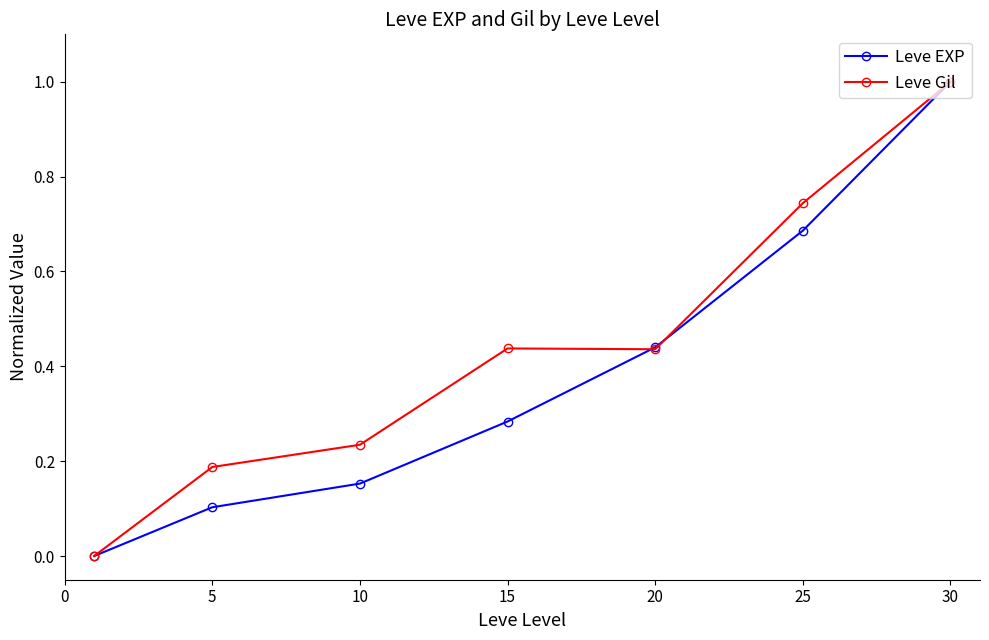

Does the chart have visible grid lines?

No